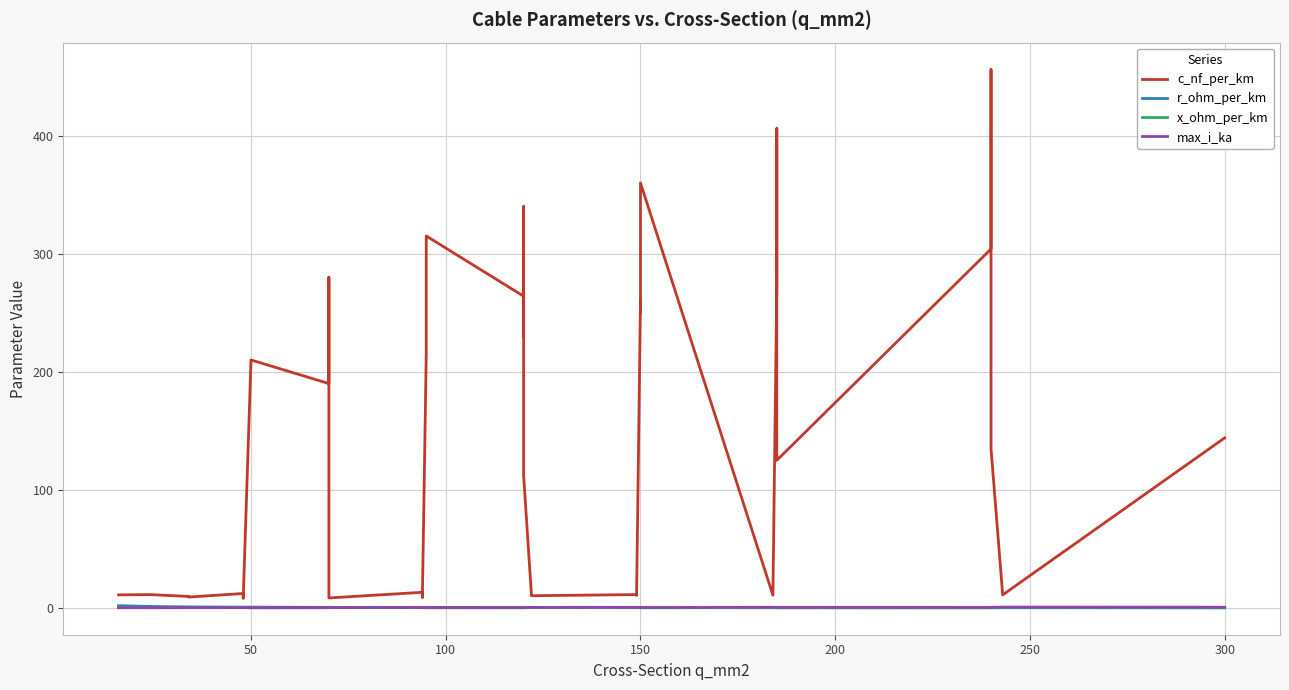

The x_ohm_per_km series shows 0.1 at 150. True or false?

True